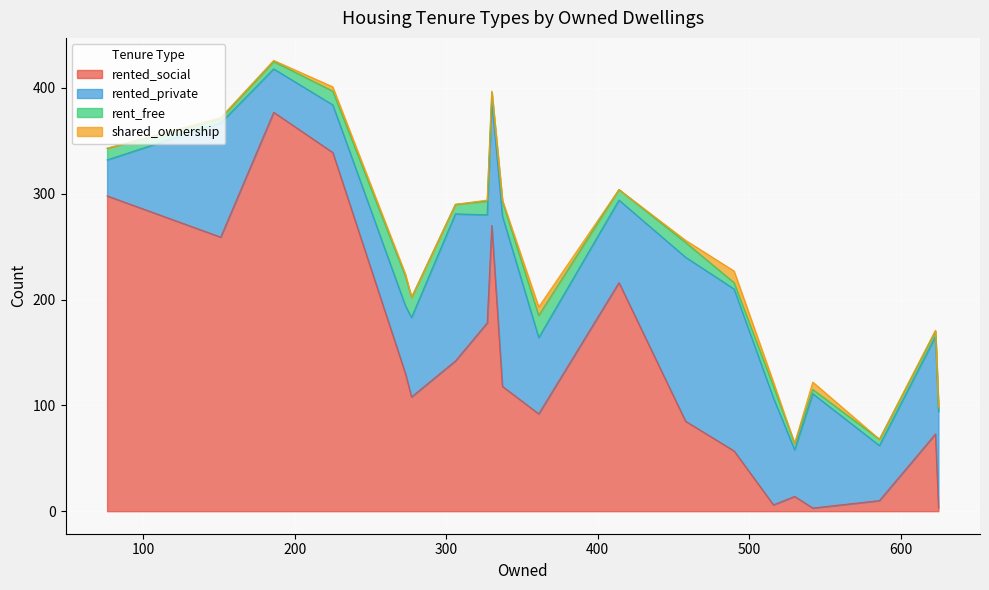

At which category does shared_ownership reach its first local peak?

6